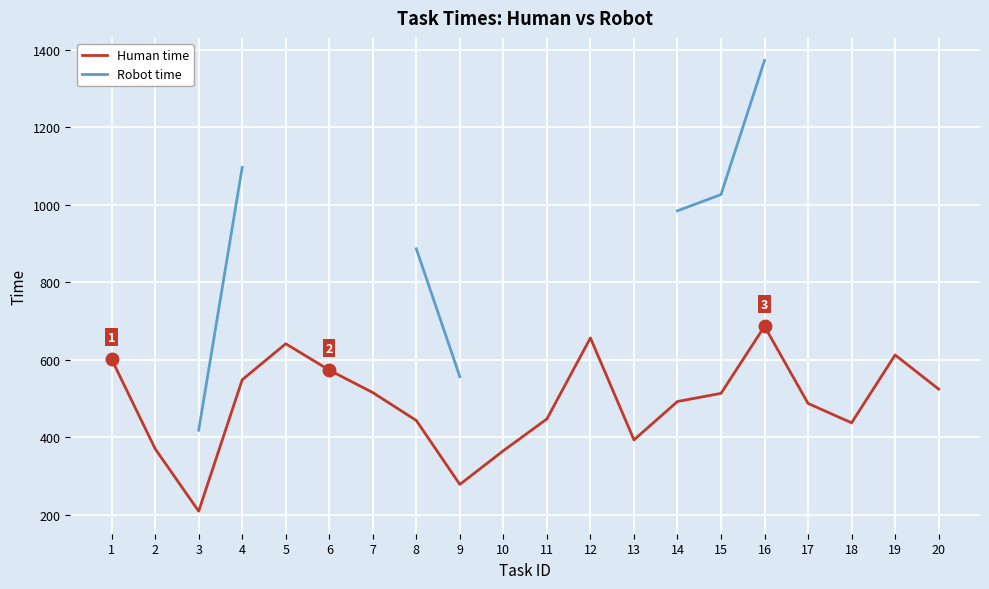

True or false: Human time and Robot time cross at least once.

False